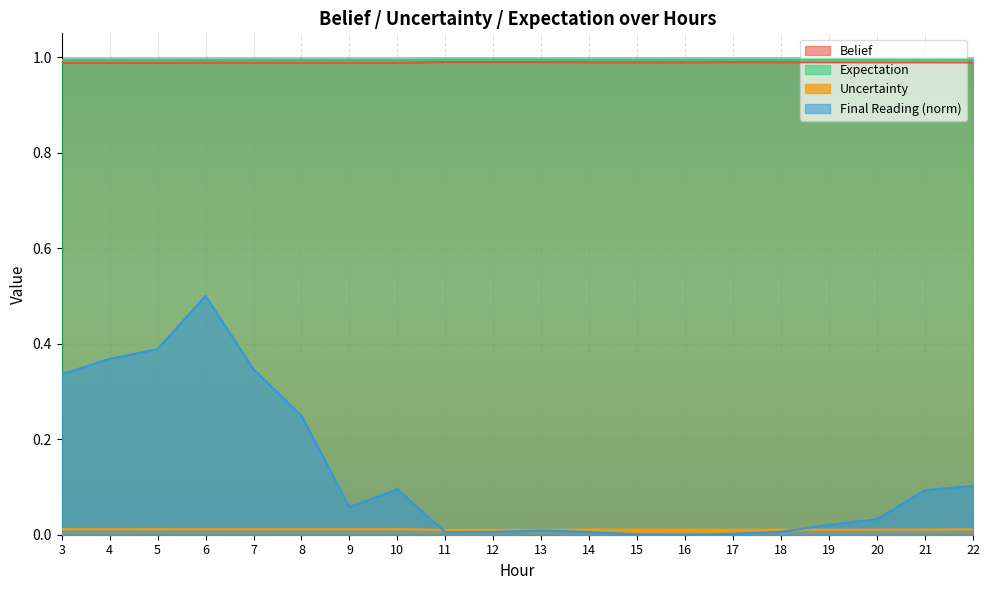

Is it true that uncertainity equals 1.0 at 17?

True